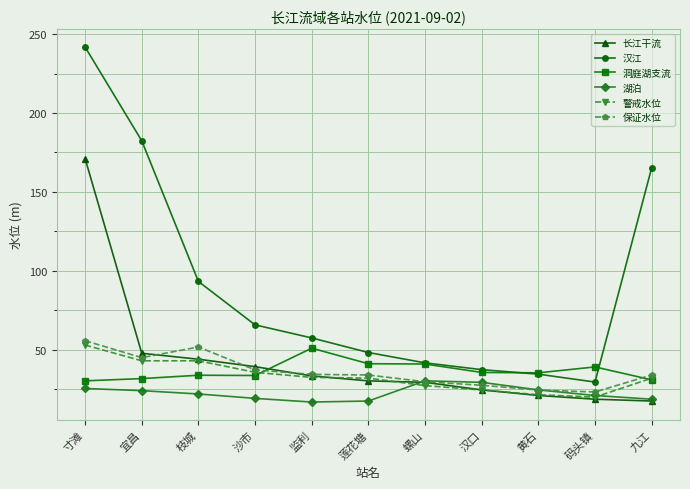

Rank the series at 宜昌 from lowest to highest value.

湖泊, 洞庭湖支流, 警戒水位, 保证水位, 长江干流, 汉江